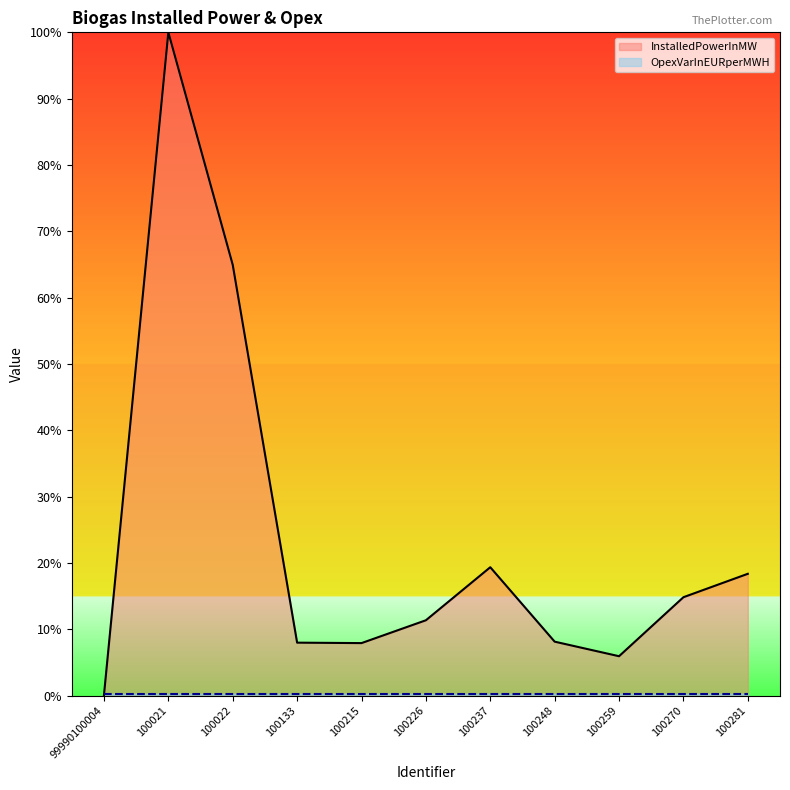

Is it true that OpexVarInEURperMWH equals 0.0 at 100281?

False